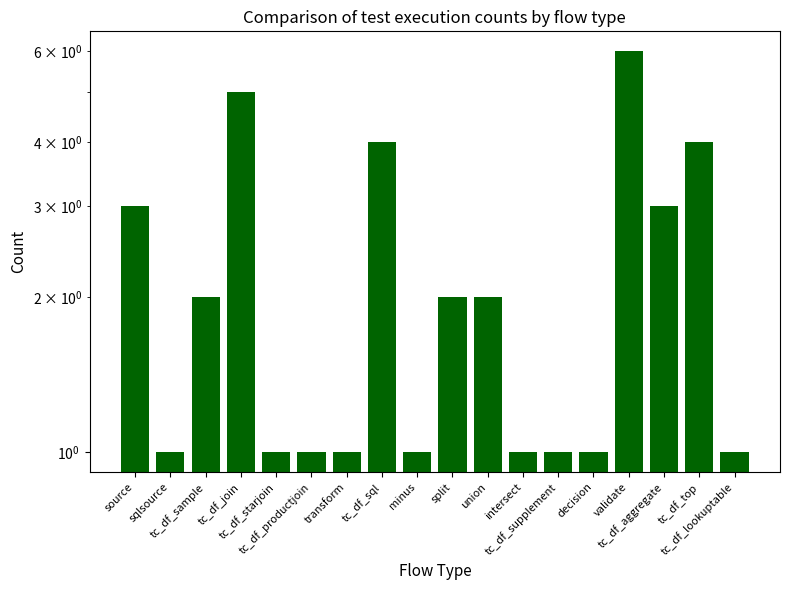

What is the change in value from validate to tc_df_lookuptable?

-5